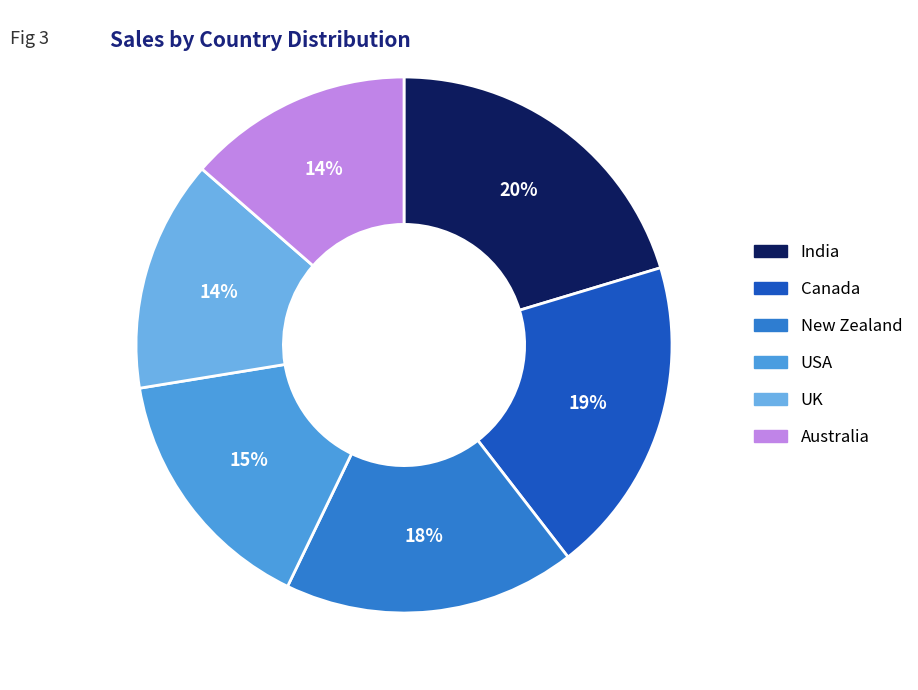

Combined, do India and Canada account for over 50%?

No